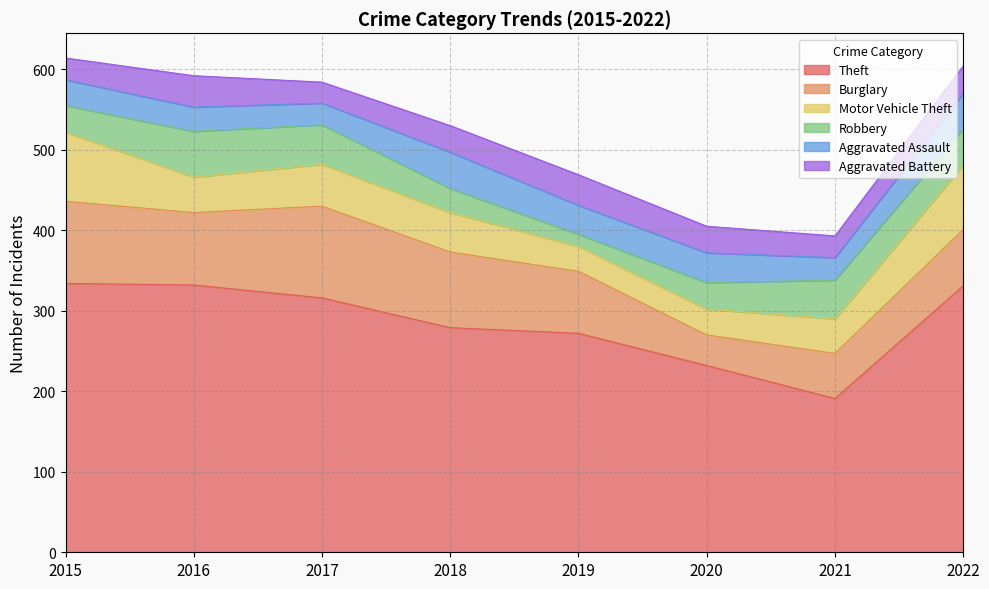

The Aggravated Assault series shows 37 at 2020. True or false?

True